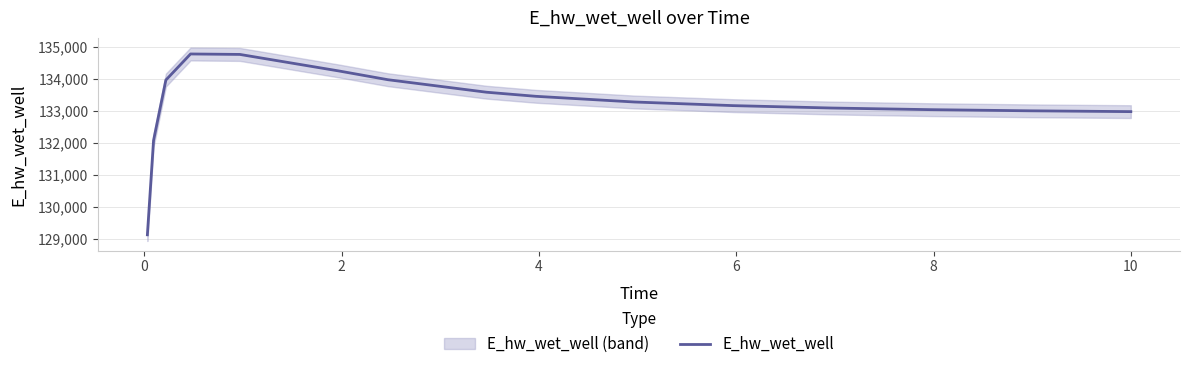

How many data points are less than 133273?

8